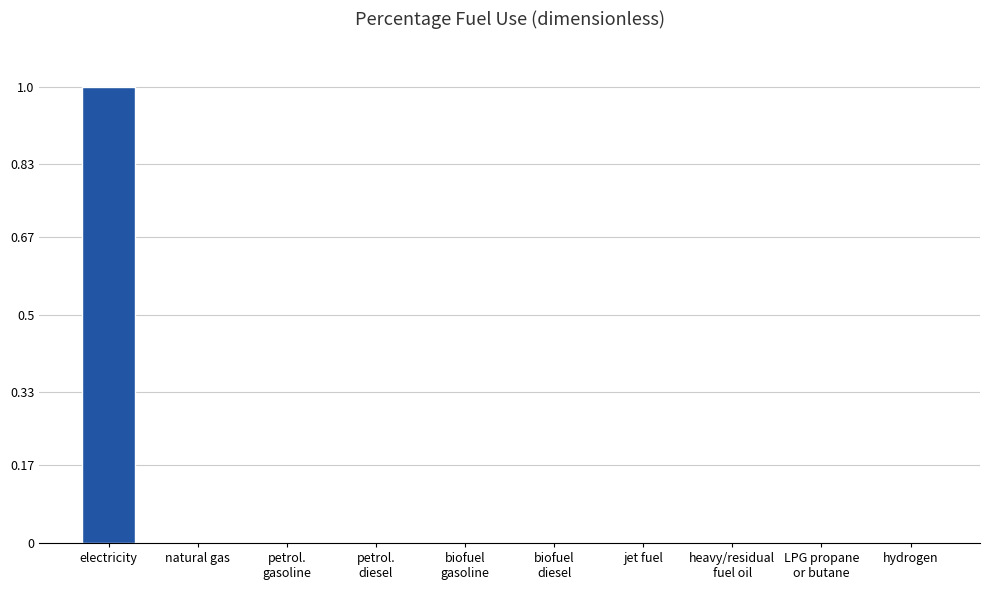

How many distinct data groups are displayed?

1